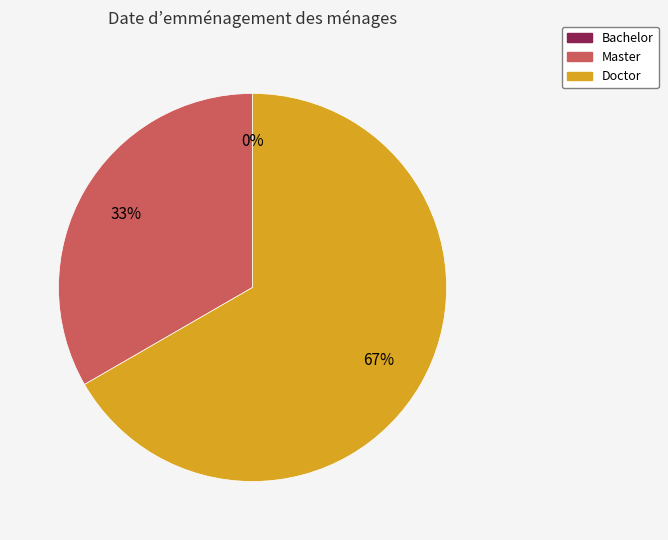

What is the largest slice in the pie chart?

Doctor